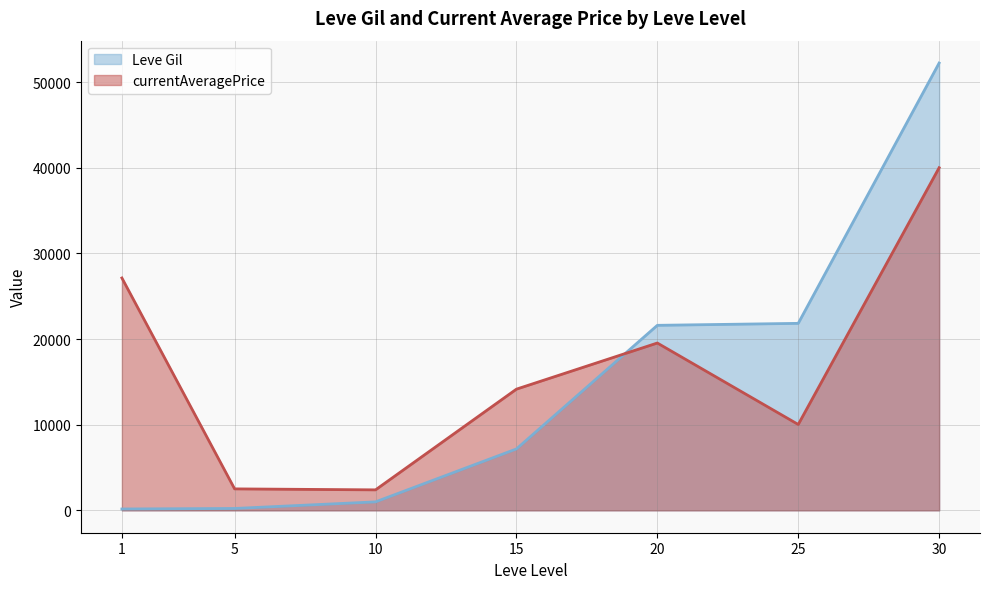

What is the value of the currentAveragePrice point at the 2nd from the left?

2507